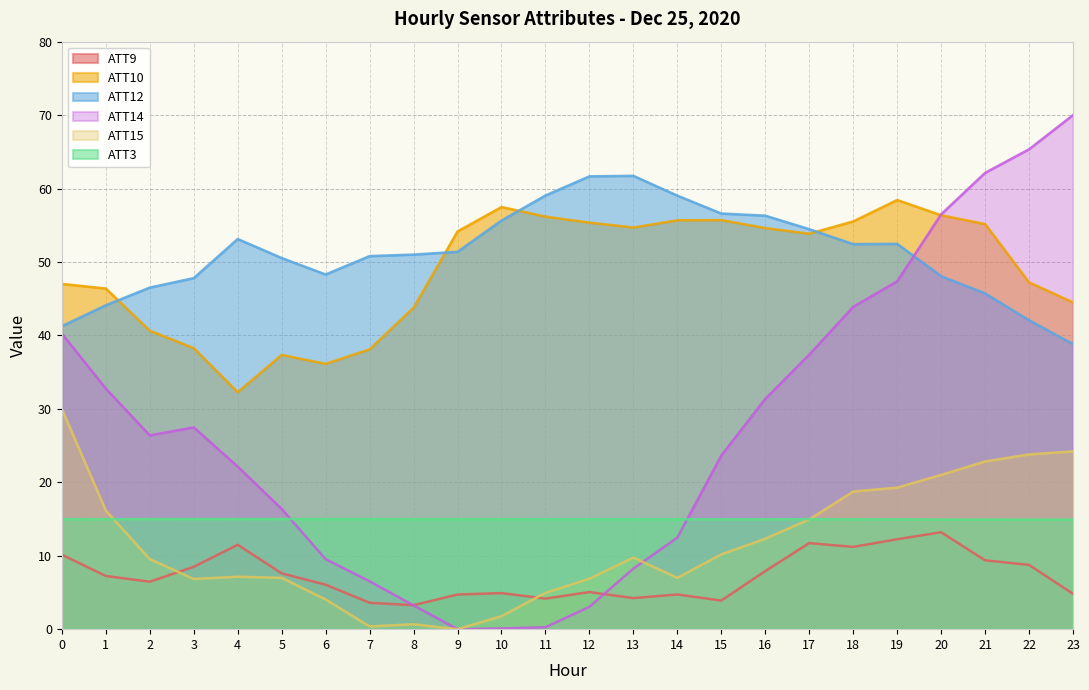

Is the value of ATT10 at 5 greater than the value of ATT15 at 5?

Yes